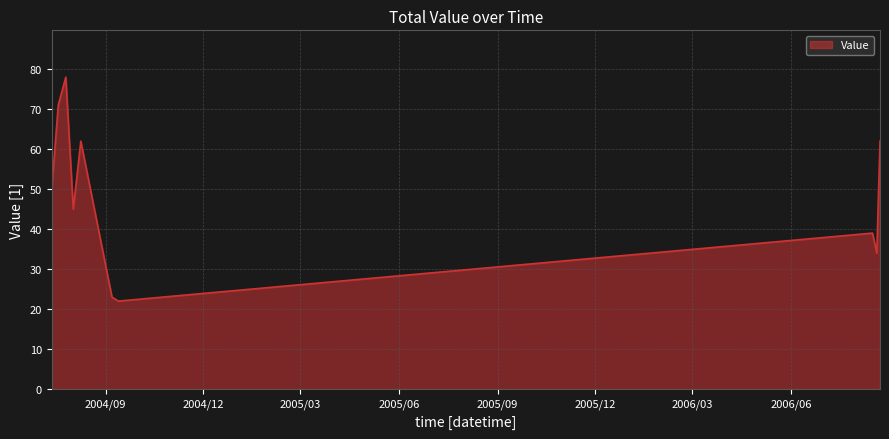

What is the difference between the maximum and minimum values?

56